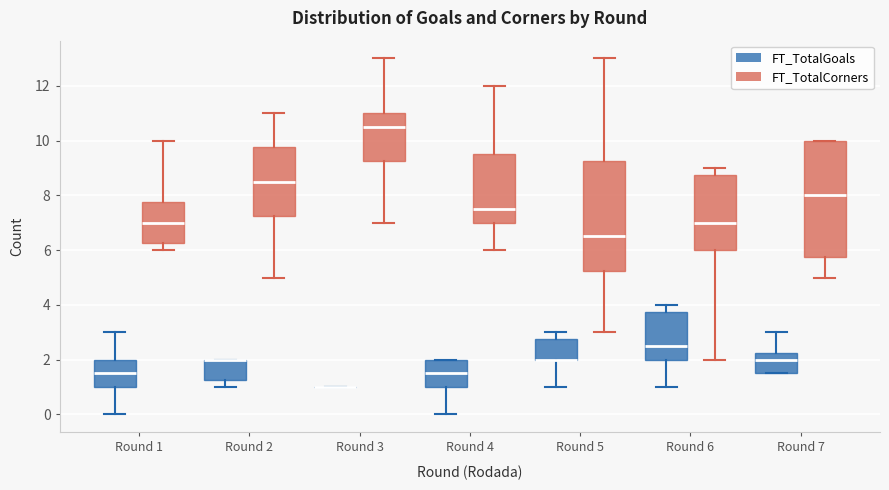

Reading left to right, transcribe this box plot: for each box, give where its median line is, the range the box spans, and where its two whiskers end, as read against the y-axis. The values are not printed on the chart, so give them approximately, as read against the axis.

Round 1 (FT_TotalGoals): median 1.6, box 1.0 to 2.0, whiskers 0.0 to 3.0
Round 1 (FT_TotalCorners): median 7.0, box 6.2 to 7.8, whiskers 6.0 to 10.0
Round 2 (FT_TotalGoals): median 2.0 (drawn on the box's upper edge), box 1.2 to 2.0, whiskers 1.0 to 2.0
Round 2 (FT_TotalCorners): median 8.6, box 7.2 to 9.8, whiskers 5.0 to 11.0
Round 3 (FT_TotalGoals): box collapsed to a line at 1.0, whiskers 1.0 to 1.0
Round 3 (FT_TotalCorners): median 10.6, box 9.2 to 11.0, whiskers 7.0 to 13.0
Round 4 (FT_TotalGoals): median 1.6, box 1.0 to 2.0, whiskers 0.0 to 2.0
Round 4 (FT_TotalCorners): median 7.6, box 7.0 to 9.6, whiskers 6.0 to 12.0
Round 5 (FT_TotalGoals): median 2.0 (drawn on the box's lower edge), box 2.0 to 2.8, whiskers 1.0 to 3.0
Round 5 (FT_TotalCorners): median 6.6, box 5.2 to 9.2, whiskers 3.0 to 13.0
Round 6 (FT_TotalGoals): median 2.6, box 2.0 to 3.8, whiskers 1.0 to 4.0
Round 6 (FT_TotalCorners): median 7.0, box 6.0 to 8.8, whiskers 2.0 to 9.0
Round 7 (FT_TotalGoals): median 2.0, box 1.6 to 2.2, whiskers 1.6 to 3.0
Round 7 (FT_TotalCorners): median 8.0, box 5.8 to 10.0, whiskers 5.0 to 10.0